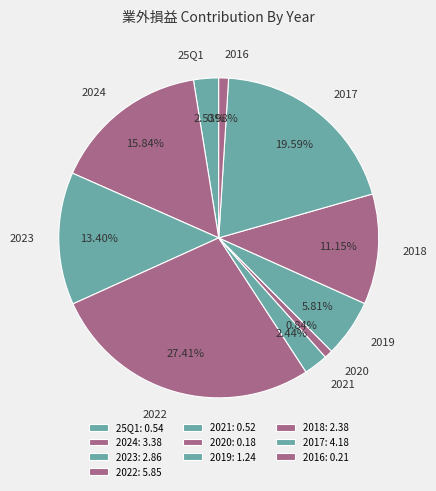

Which has a higher value, 2020 or 2018?

2018